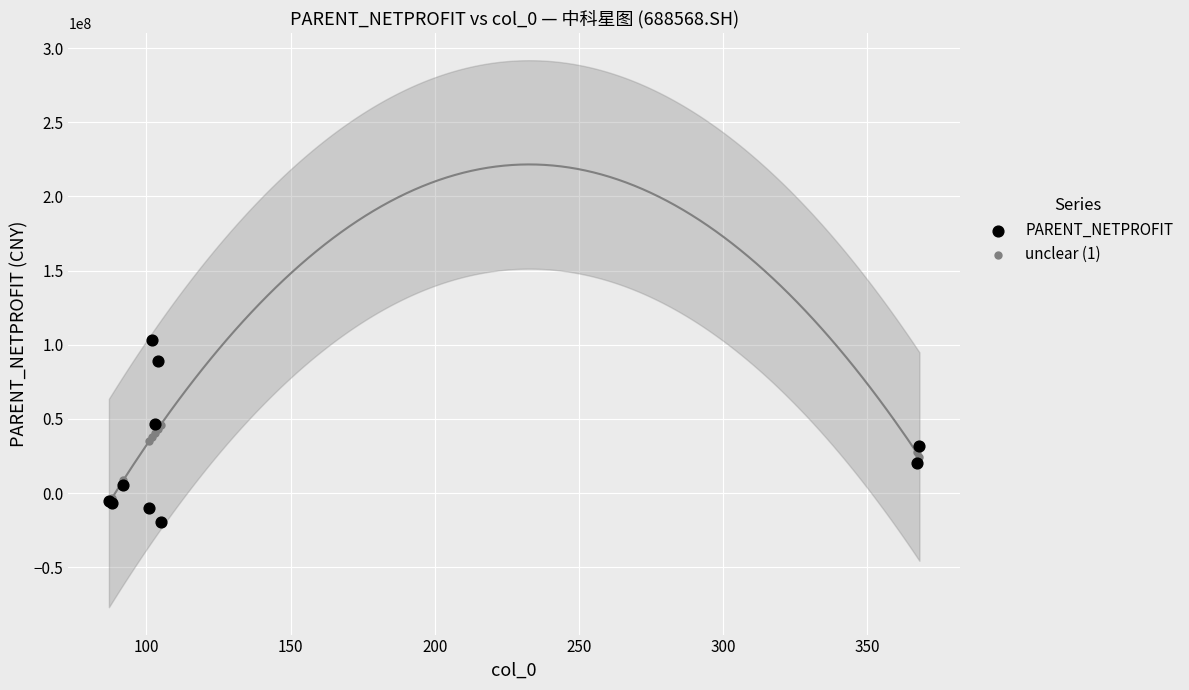

What are all the series names shown in the legend?

PARENT_NETPROFIT, unclear (1)